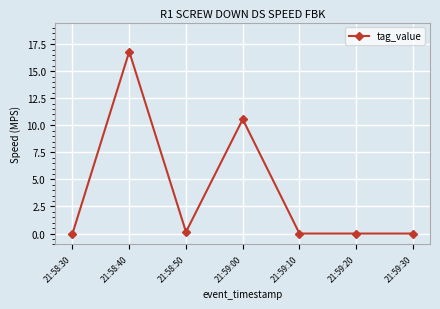

What is the sum of the values at 21:58:40 and 21:58:30?

16.8